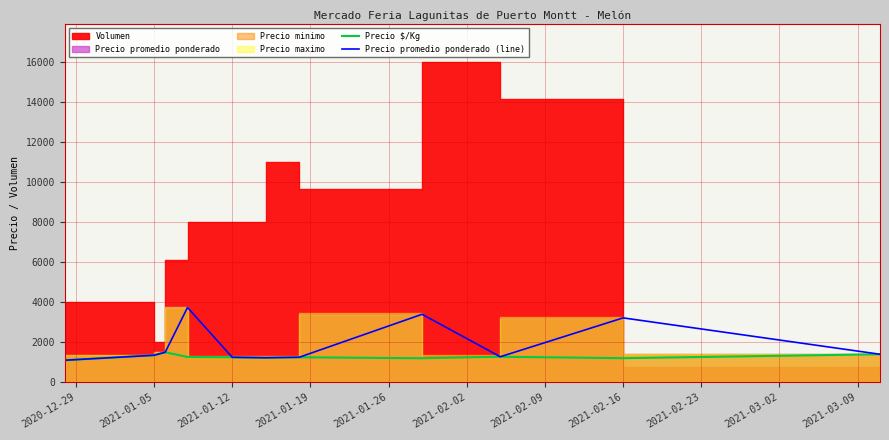

The value of Precio promedio ponderado (line) at 2021-01-05 is 1350.0. True or false?

True